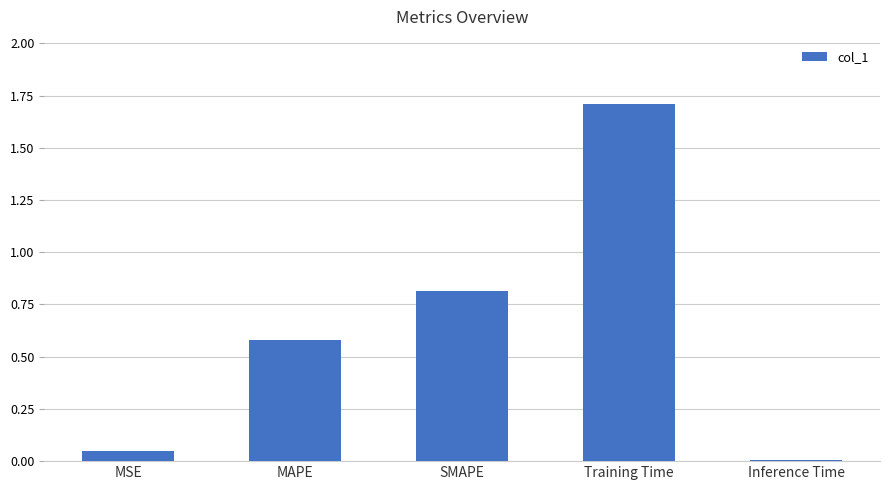

List the labels in order of value, largest first.

Training Time, SMAPE, MAPE, MSE, Inference Time